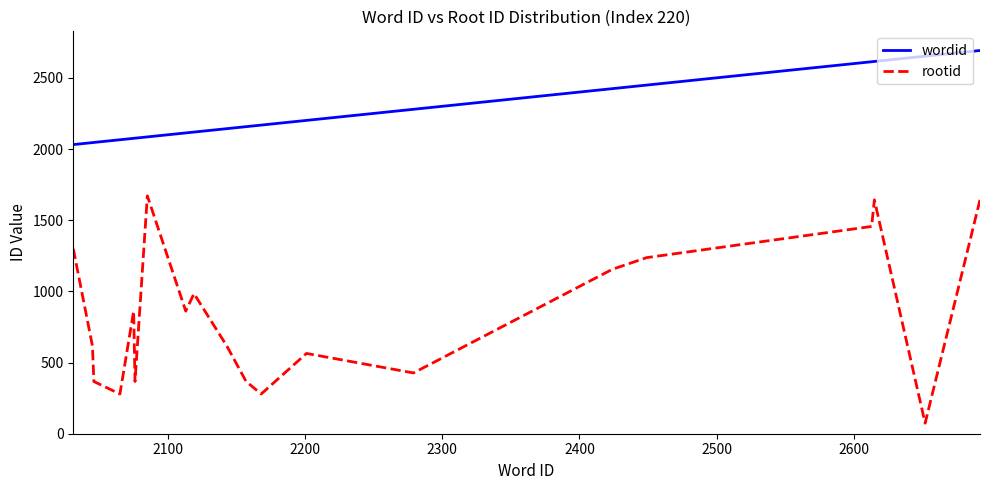

Which series has the largest range (max minus min)?

rootid